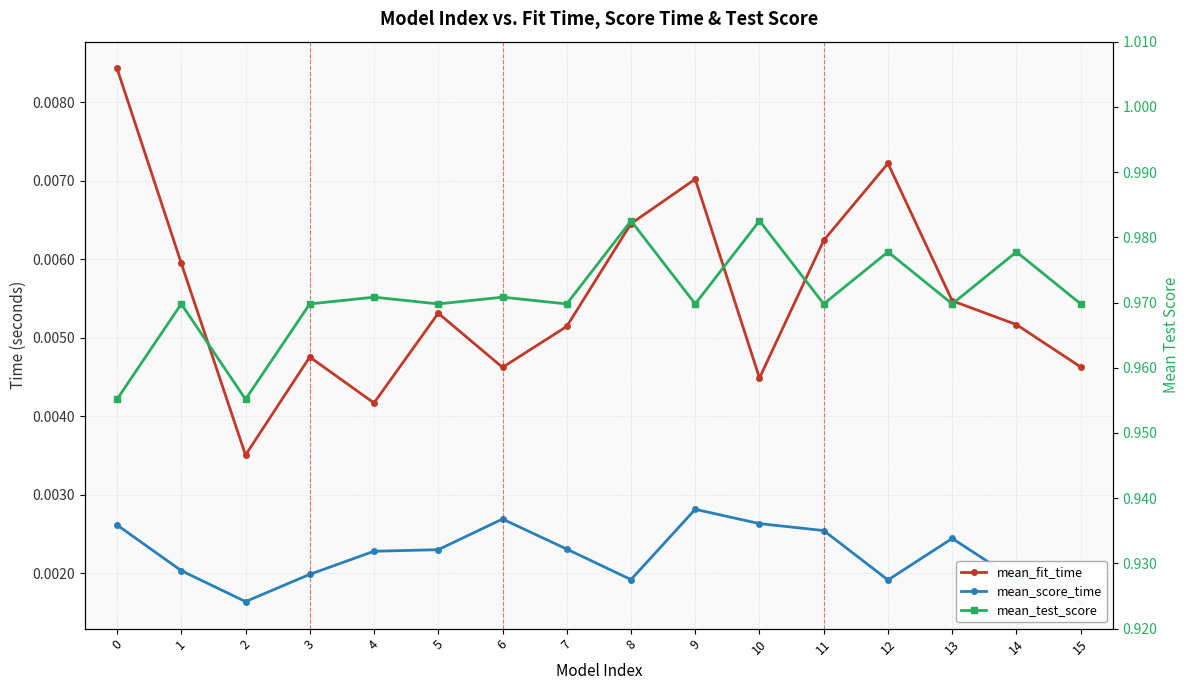

True or false: mean_test_score and mean_score_time cross at least once.

False